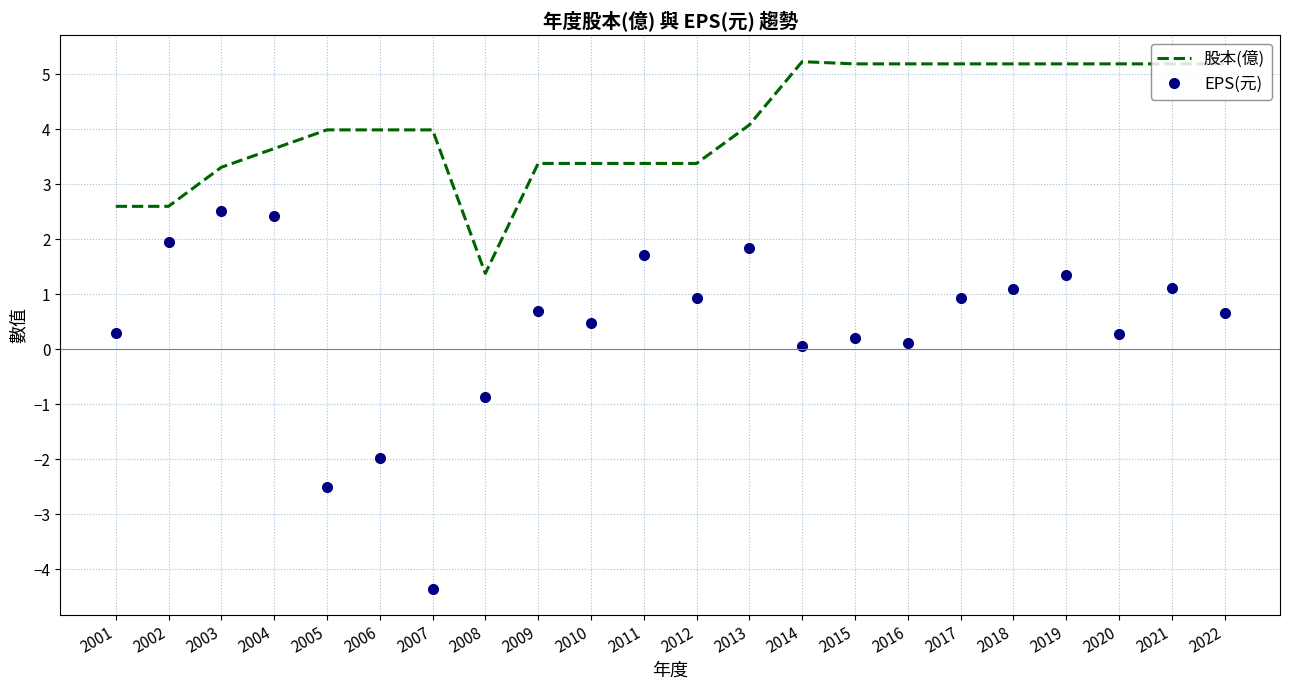

Which series has the largest total across all categories?

股本(億)